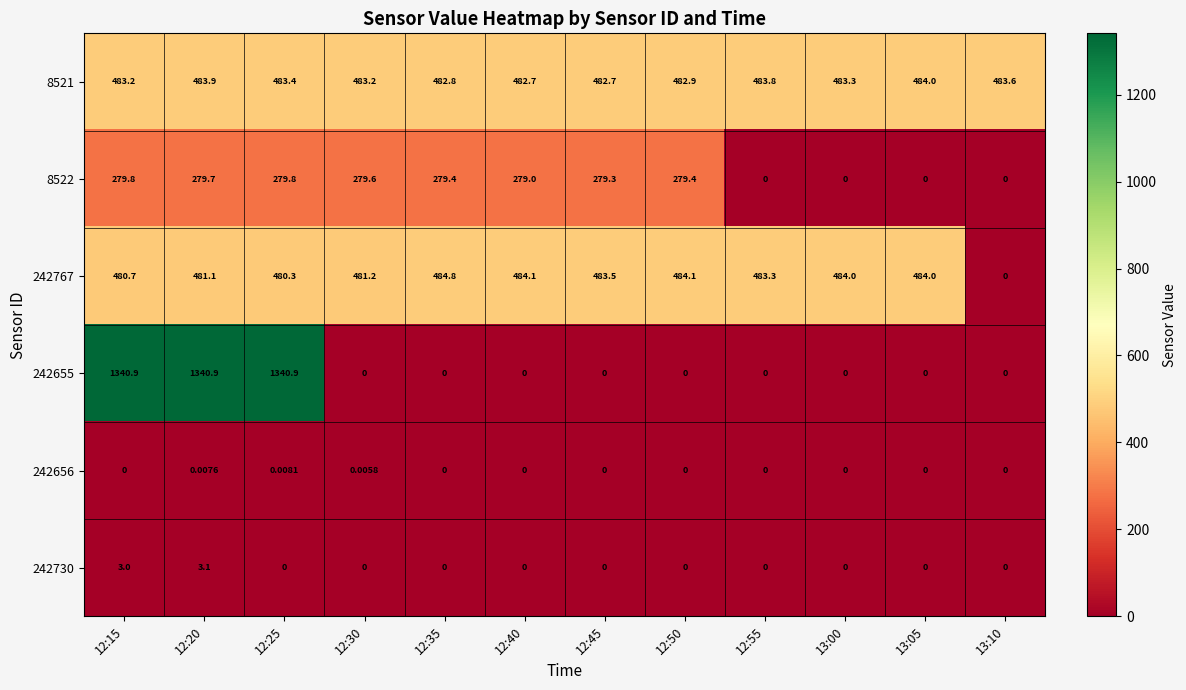

Is the value of 242655 at 13:10 greater than the value of 8522 at 12:30?

No